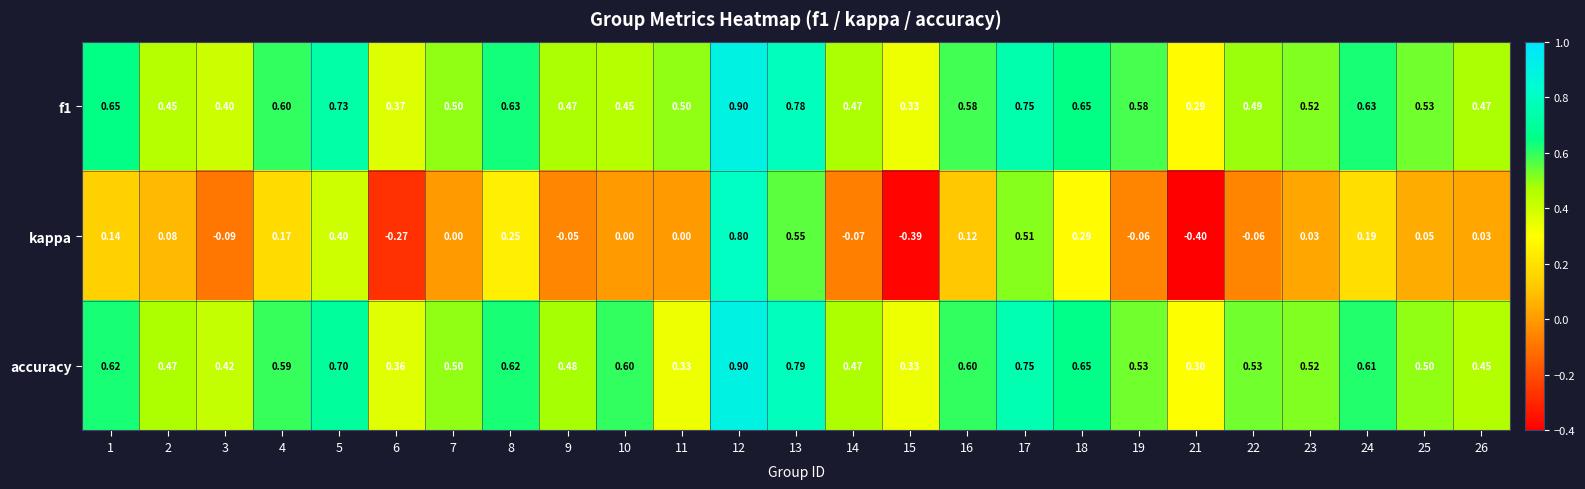

Which series changed the most between 16 and 26?

accuracy